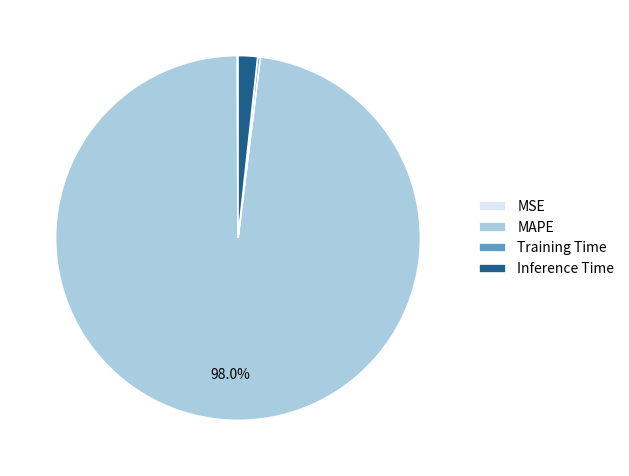

What is the majority slice?

MAPE